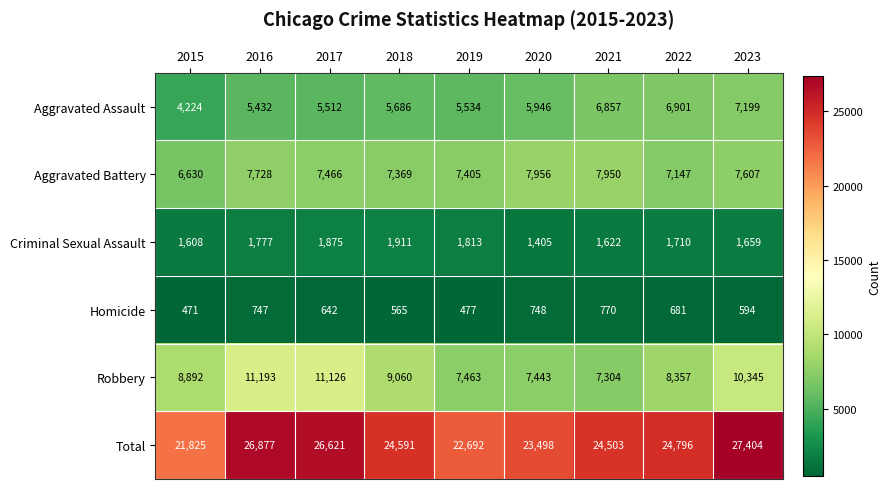

Which series has the largest total across all categories?

Total